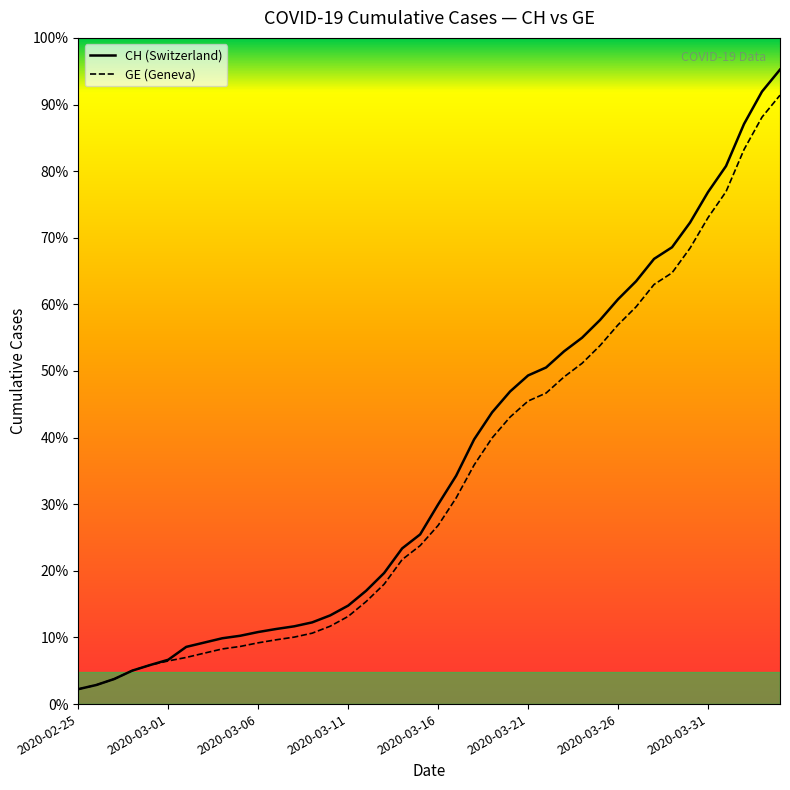

Reading left to right, what are all the values shown in this chart?

CH: 375	479	630	840	981	1113	1436	1544	1652	1715	1809	1885	1952	2051	2226	2472	2845	3291	3908	4259	5012	5731	6644	7323	7847	8249	8449	8855	9196	9642	10162	10613	11175	11467	12086	12852	13505	14561	15375	15926
GE: 375	479	630	840	981	1083	1171	1278	1384	1447	1538	1614	1681	1780	1955	2201	2574	3010	3627	3978	4485	5174	6002	6681	7205	7607	7807	8213	8554	9000	9520	9971	10533	10825	11444	12210	12863	13919	14733	15284